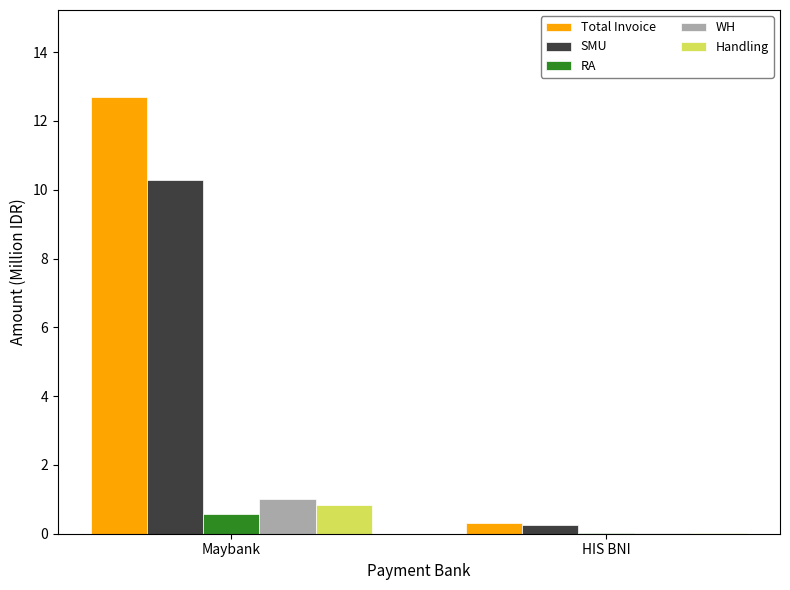

Which category has the highest value across all series?

Maybank